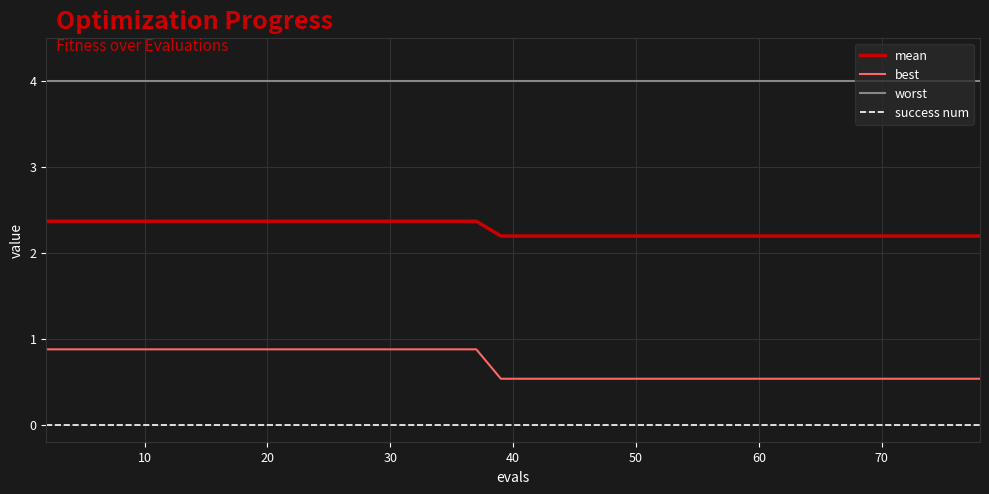

True or false: best and mean cross at least once.

False